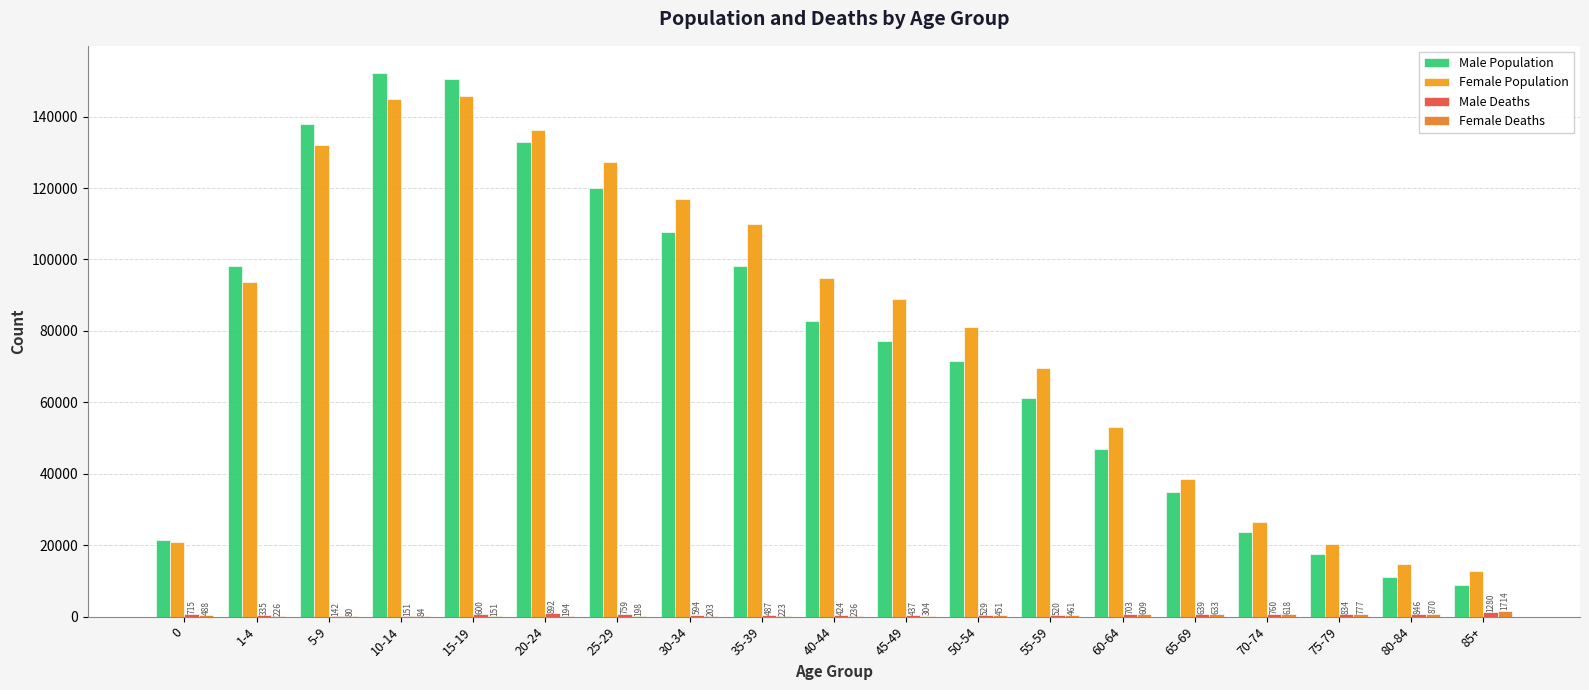

Rank the categories by Female Population value from lowest to highest.

85+, 80-84, 75-79, 0, 70-74, 65-69, 60-64, 55-59, 50-54, 45-49, 1-4, 40-44, 35-39, 30-34, 25-29, 5-9, 20-24, 10-14, 15-19